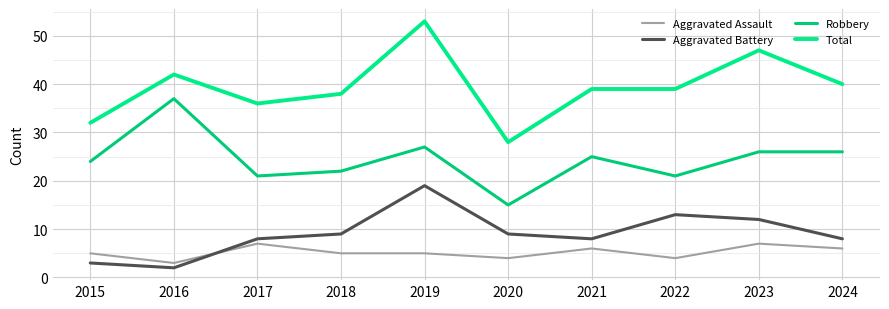

What is the value of the Total point at the 4th from the left?

38